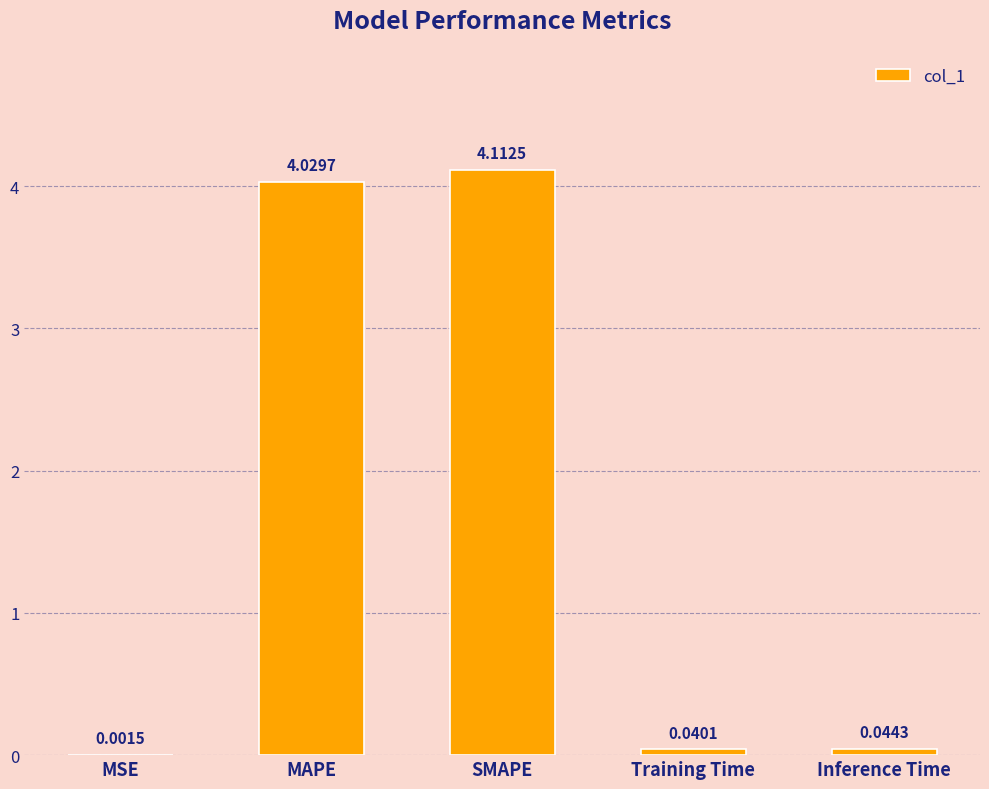

Which category has the highest value across all series?

SMAPE